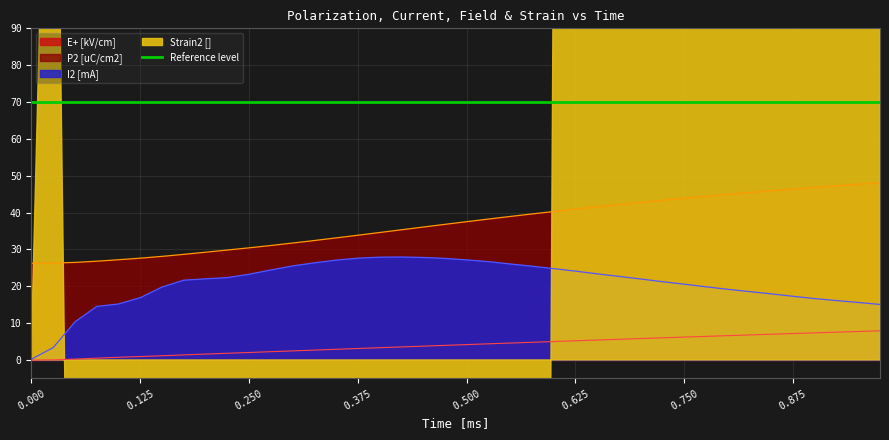

Reading right to left, list all the values displayed in this chart.

Time [ms]: 0.975=7.9	0.95=7.7	0.925=7.5	0.9=7.4	0.875=7.2	0.85=7.0	0.825=6.8	0.8=6.6	0.775=6.4	0.75=6.2	0.725=6.0	0.7=5.8	0.675=5.6	0.65=5.4	0.625=5.2	0.6=5.0	0.575=4.8	0.55=4.6	0.525=4.4	0.5=4.2	0.475=4.0	0.45=3.7	0.425=3.5	0.4=3.3	0.375=3.1	0.35=2.9	0.325=2.7	0.3=2.5	0.275=2.2	0.25=2.0	0.225=1.8	0.2=1.6	0.175=1.4	0.15=1.1	0.125=0.9	0.1=0.7	0.075=0.5	0.05=0.2	0.025=0.0	0=-0.0
P2 [uC/cm2]: 0.975=48.1	0.95=47.7	0.925=47.3	0.9=46.9	0.875=46.4	0.85=45.9	0.825=45.5	0.8=45.0	0.775=44.4	0.75=43.9	0.725=43.3	0.7=42.8	0.675=42.2	0.65=41.6	0.625=40.9	0.6=40.3	0.575=39.6	0.55=38.9	0.525=38.2	0.5=37.5	0.475=36.8	0.45=36.1	0.425=35.3	0.4=34.6	0.375=33.8	0.35=33.1	0.325=32.4	0.3=31.7	0.275=31.1	0.25=30.4	0.225=29.8	0.2=29.2	0.175=28.7	0.15=28.1	0.125=27.6	0.1=27.2	0.075=26.8	0.05=26.5	0.025=26.3	0=26.2
I2 [mA]: 0.975=15.1	0.95=15.6	0.925=16.1	0.9=16.7	0.875=17.3	0.85=17.9	0.825=18.5	0.8=19.2	0.775=19.9	0.75=20.6	0.725=21.2	0.7=22.0	0.675=22.7	0.65=23.4	0.625=24.1	0.6=24.8	0.575=25.5	0.55=26.1	0.525=26.7	0.5=27.2	0.475=27.6	0.45=27.8	0.425=27.9	0.4=27.9	0.375=27.6	0.35=27.1	0.325=26.4	0.3=25.5	0.275=24.4	0.25=23.3	0.225=22.3	0.2=22.0	0.175=21.7	0.15=19.8	0.125=16.9	0.1=15.2	0.075=14.5	0.05=10.3	0.025=3.4	0=0.2